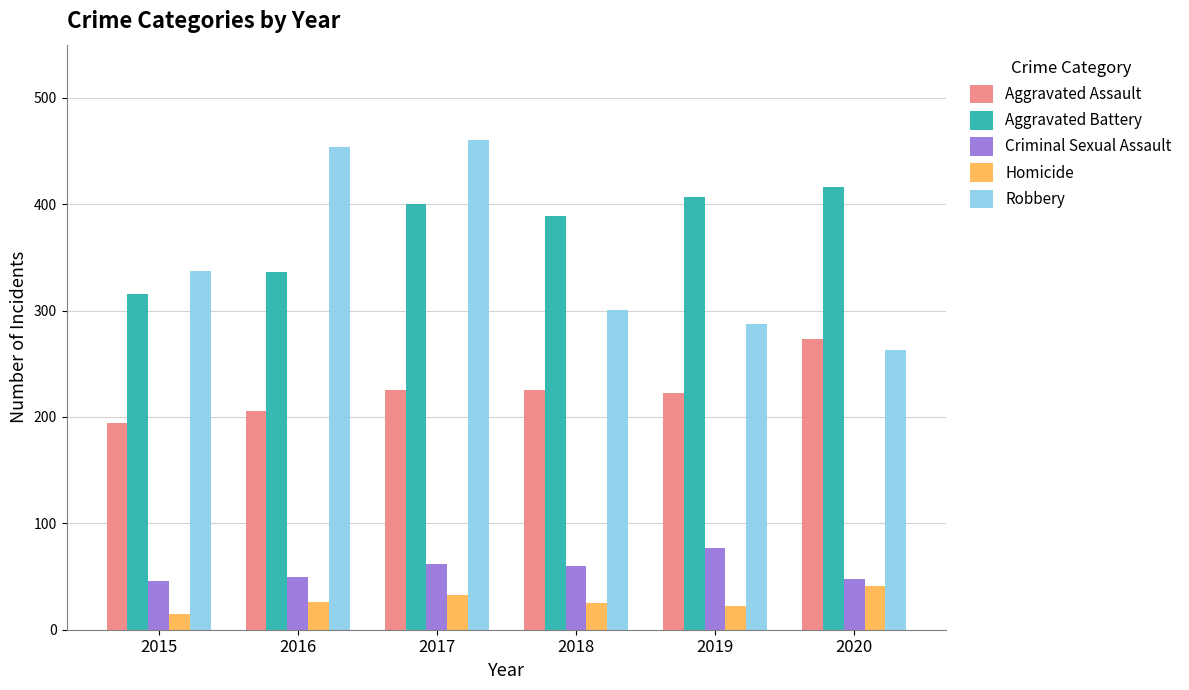

What is the highest value of the Homicide series?

41